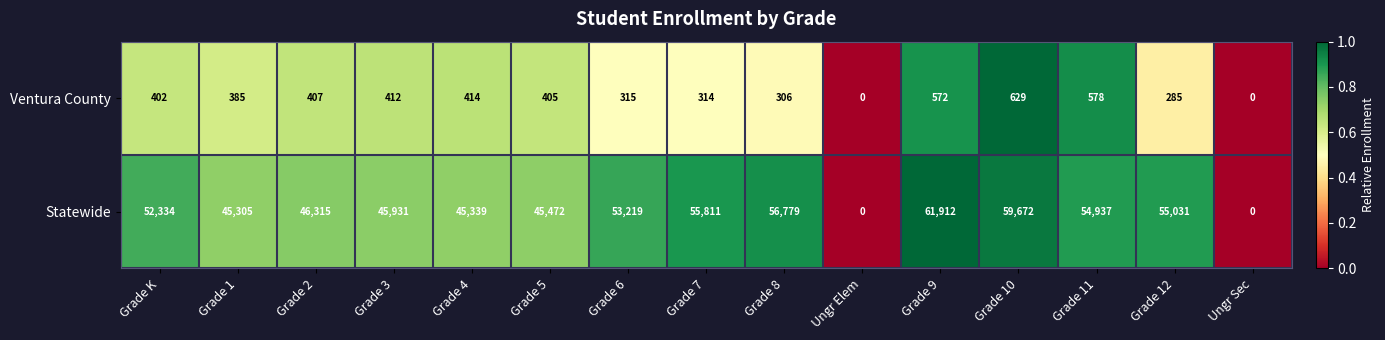

Which series has the largest total across all categories?

Statewide